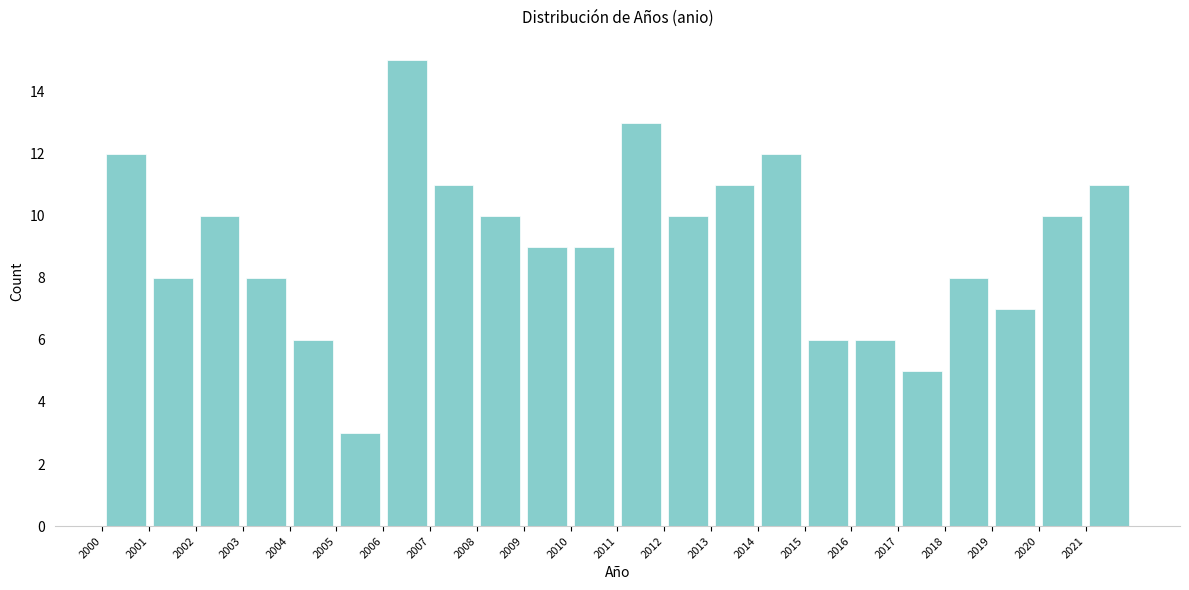

Over which range of the x-axis is the bar tallest?

2006 to 2007